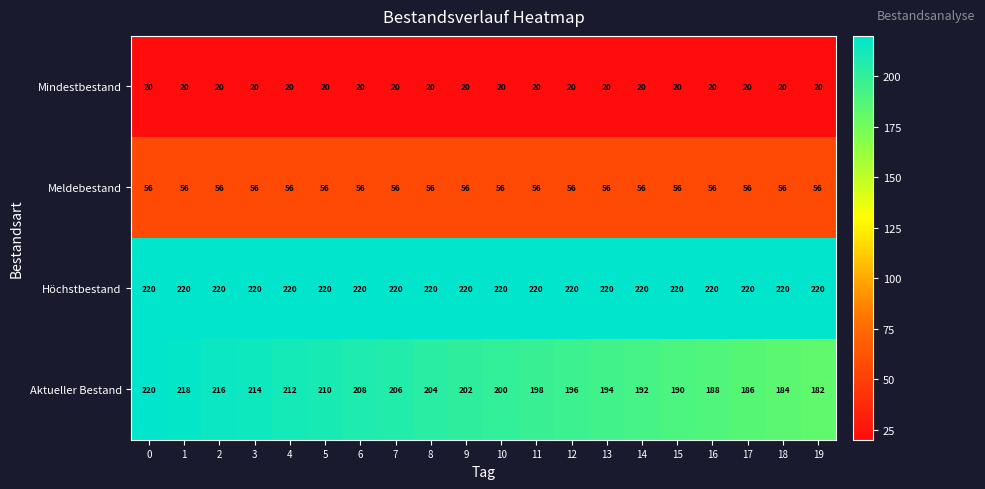

What is the smallest value displayed?

20